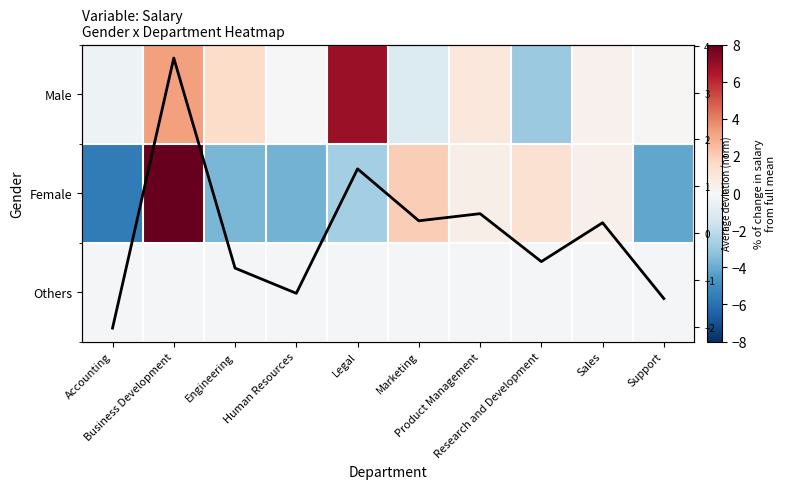

What is the sum of all Male values?

8.5